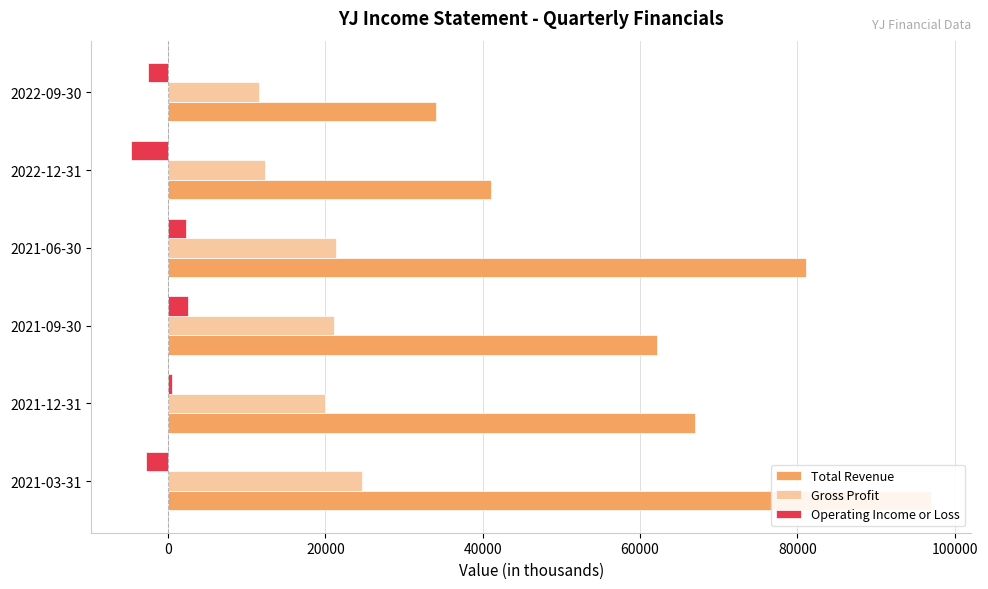

What is the average value of the Operating Income or Loss series?

-783